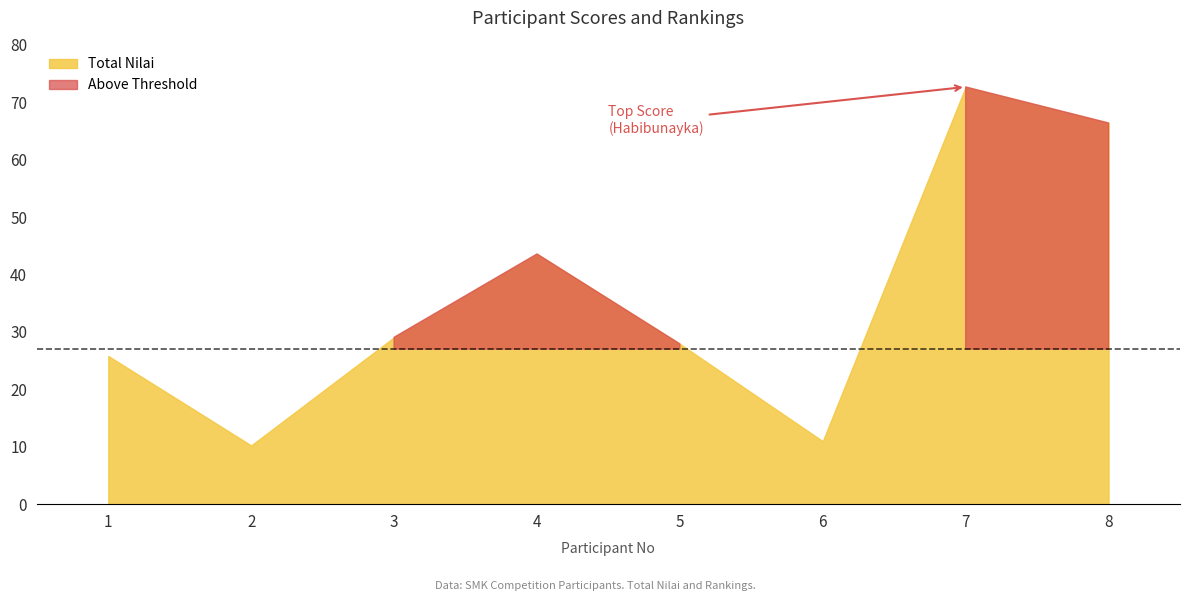

Is it true that Ranking equals 8.6 at 5?

False